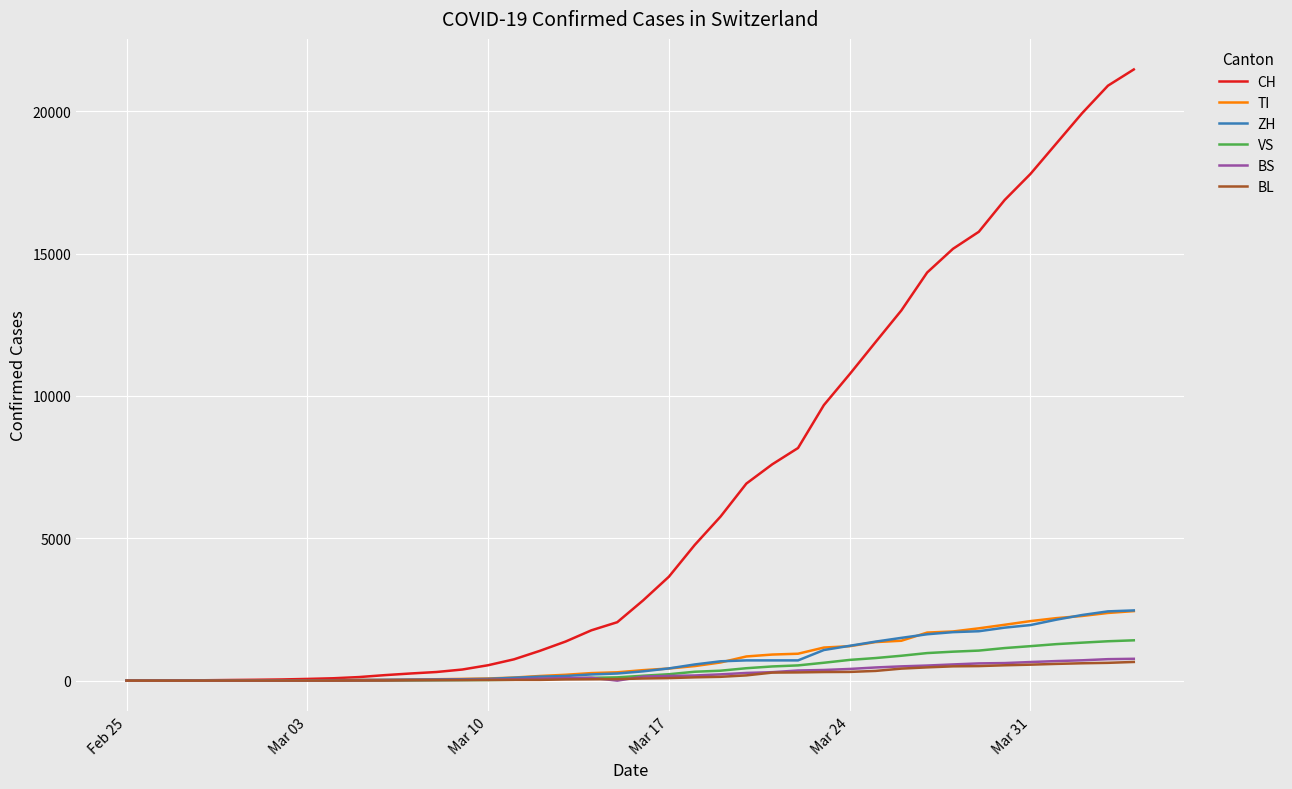

What is the difference between the second highest and minimum values in the BS series?

754